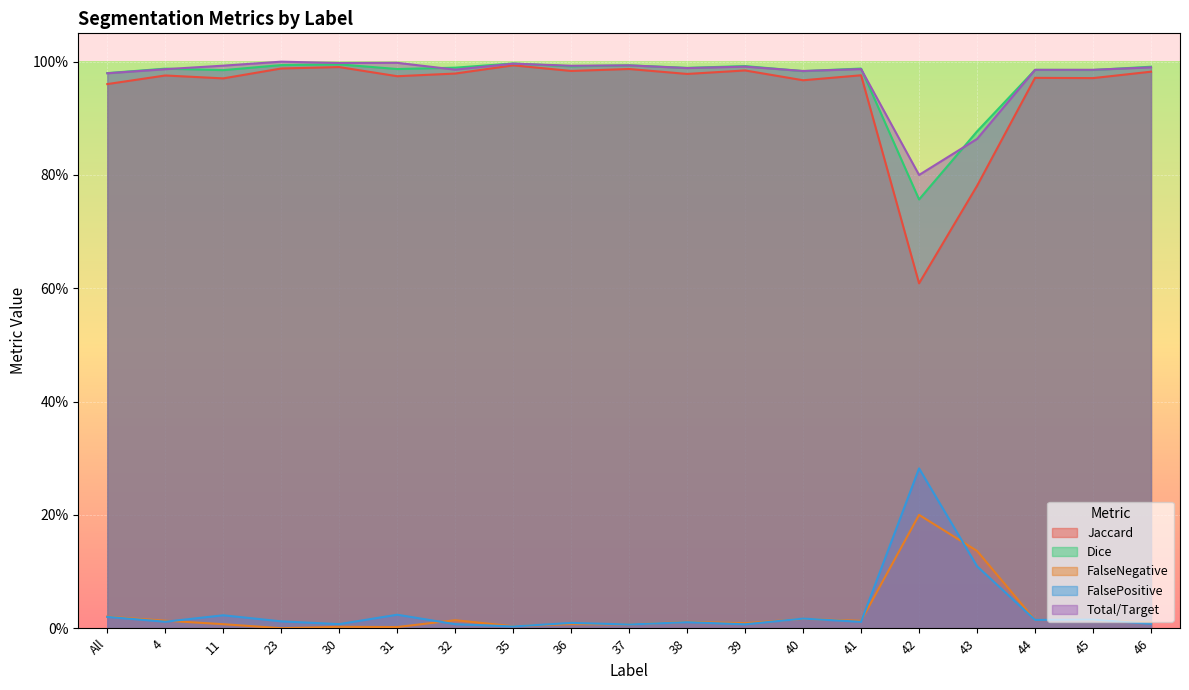

What is the difference between the maximum and minimum values in the Total/Target series?

0.2